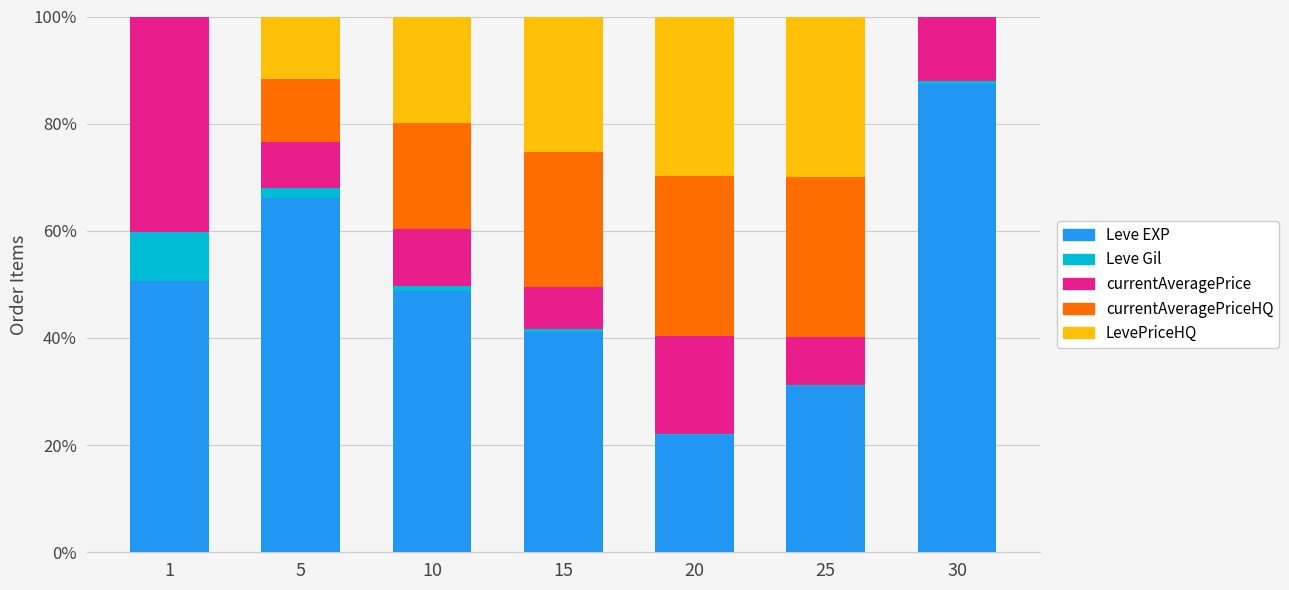

Which category has the highest value in the Leve EXP series?

30